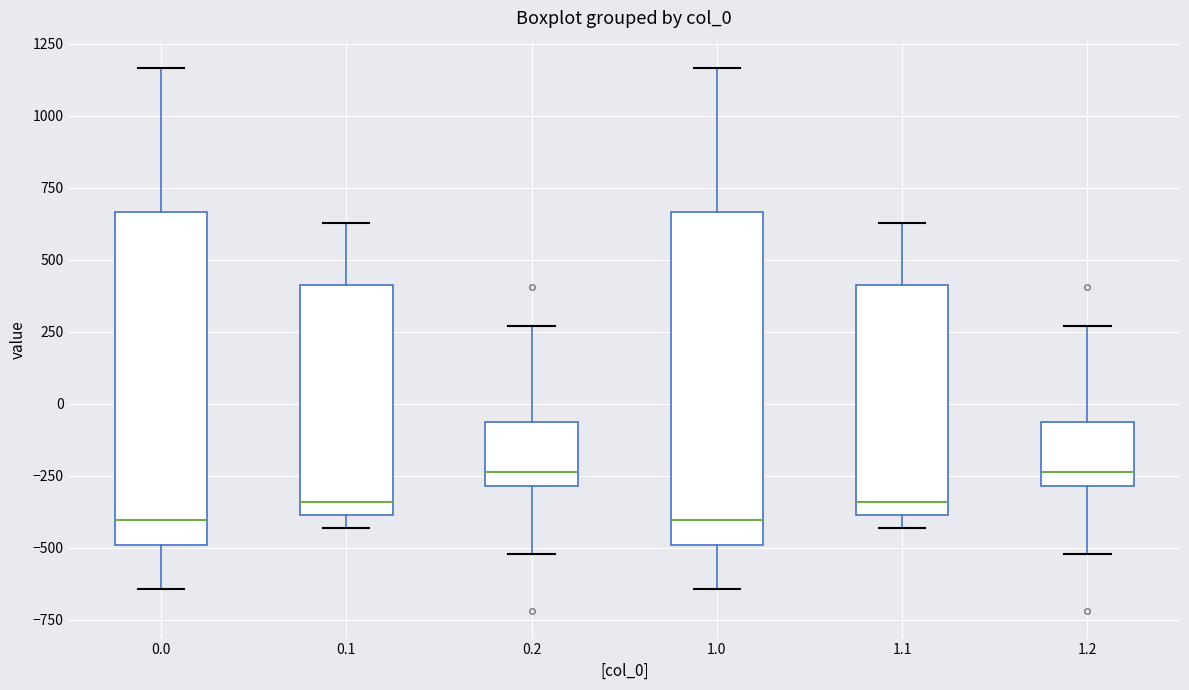

Where does the lower whisker of the box at x = 0.2 end on the y-axis? The values are not printed on the chart, so give them approximately, as read against the axis.

-500